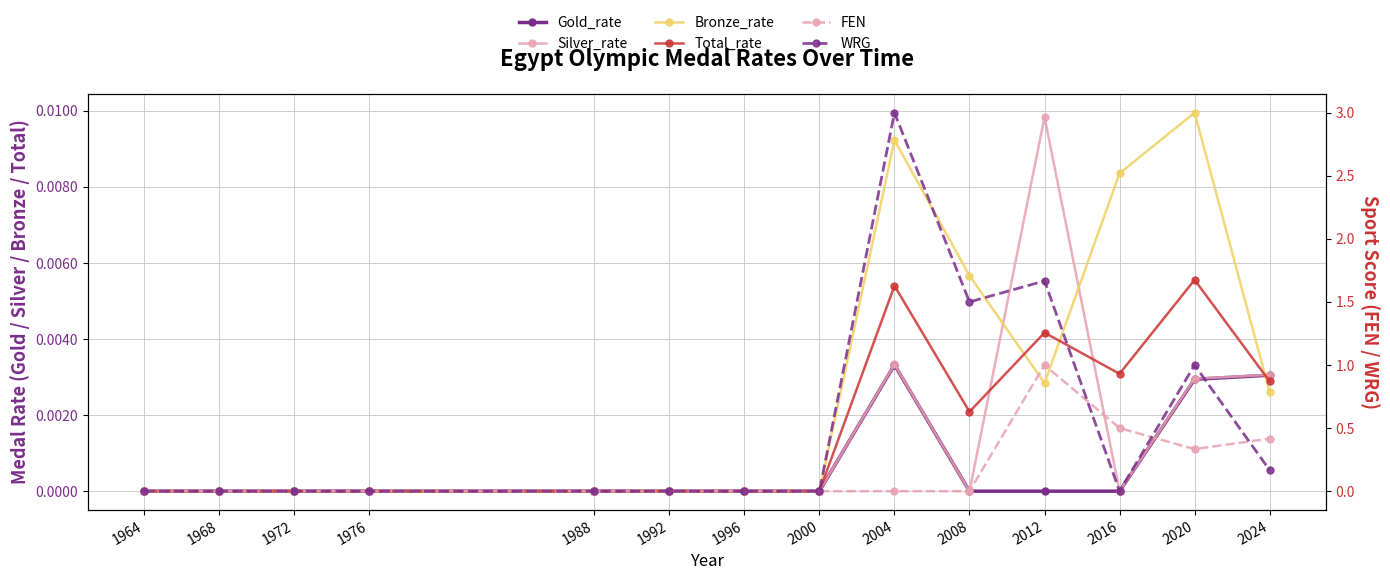

Reading right to left, what are all the values shown in this chart?

Gold_rate: 0.0	0.0	0.0	0.0	0.0	0.0	0.0	0.0	0.0	0.0	0.0	0.0	0.0	0.0
Silver_rate: 0.0	0.0	0.0	0.0	0.0	0.0	0.0	0.0	0.0	0.0	0.0	0.0	0.0	0.0
Bronze_rate: 0.0	0.0	0.0	0.0	0.0	0.0	0.0	0.0	0.0	0.0	0.0	0.0	0.0	0.0
Total_rate: 0.0	0.0	0.0	0.0	0.0	0.0	0.0	0.0	0.0	0.0	0.0	0.0	0.0	0.0
FEN: 0.4	0.3	0.5	1.0	0.0	0.0	0.0	0.0	0.0	0.0	0.0	0.0	0.0	0.0
WRG: 0.2	1.0	0.0	1.7	1.5	3.0	0.0	0.0	0.0	0.0	0.0	0.0	0.0	0.0